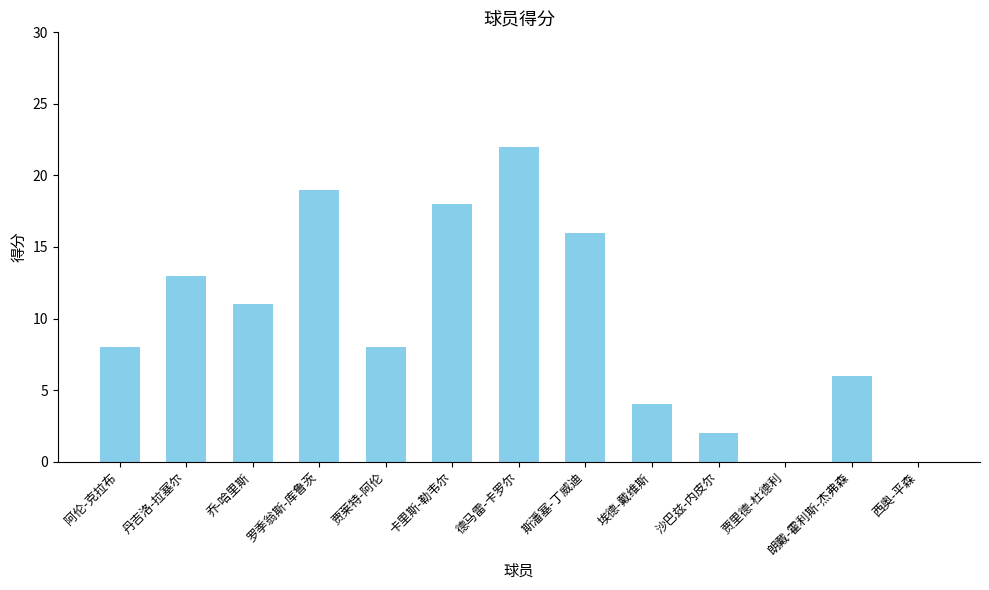

Count the number of categories in the chart.

13